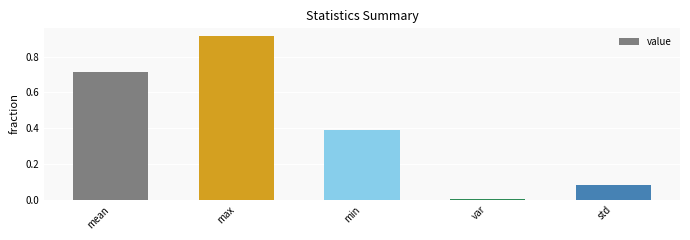

List the labels in order of value, smallest first.

var, std, min, mean, max